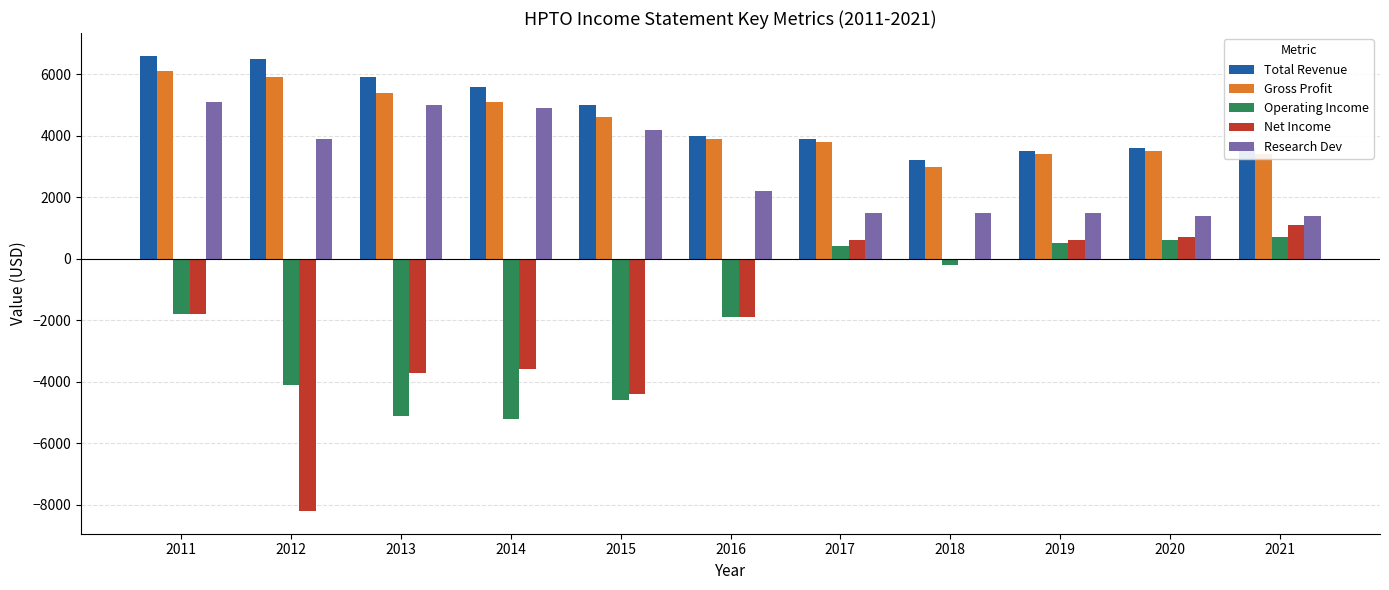

What is the maximum value shown in the chart?

6600